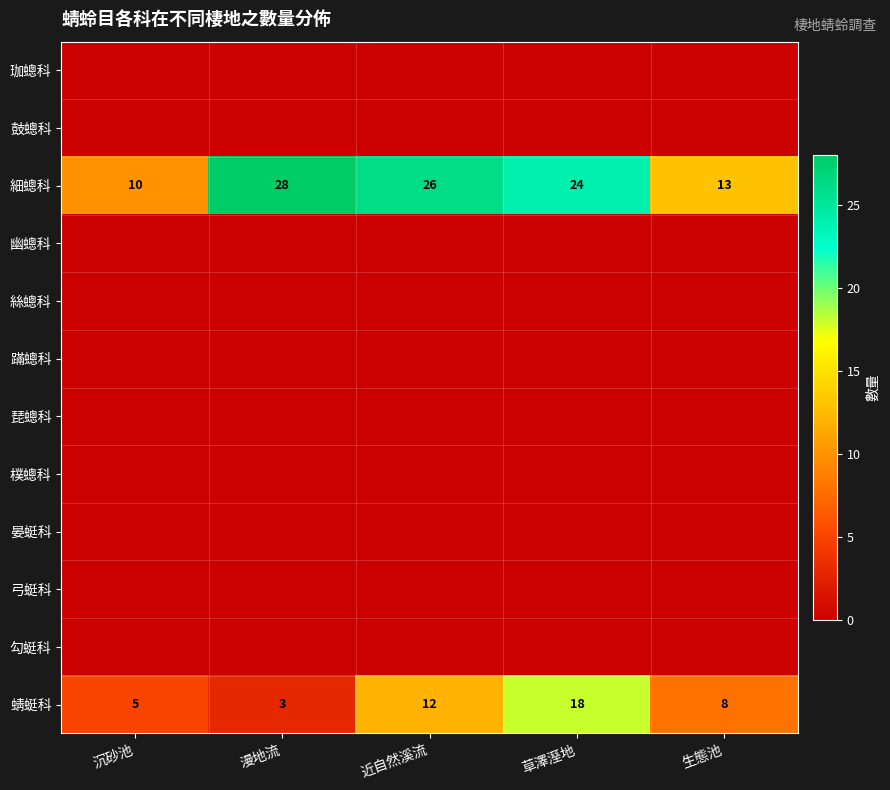

At which label does 蜻蜓科 first exceed 8?

近自然溪流